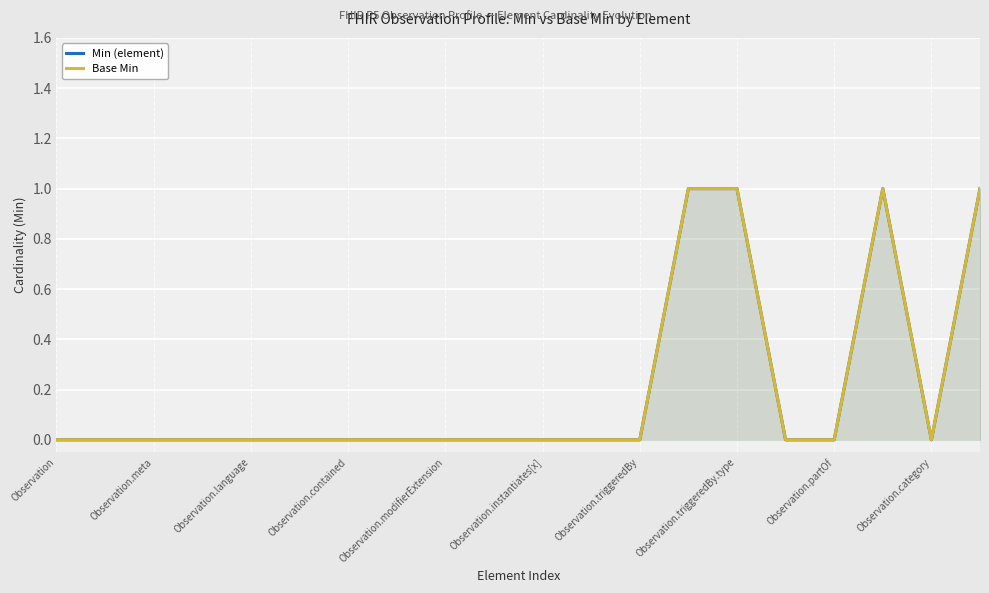

True or false: Base Min and Min (element) intersect in this chart.

False